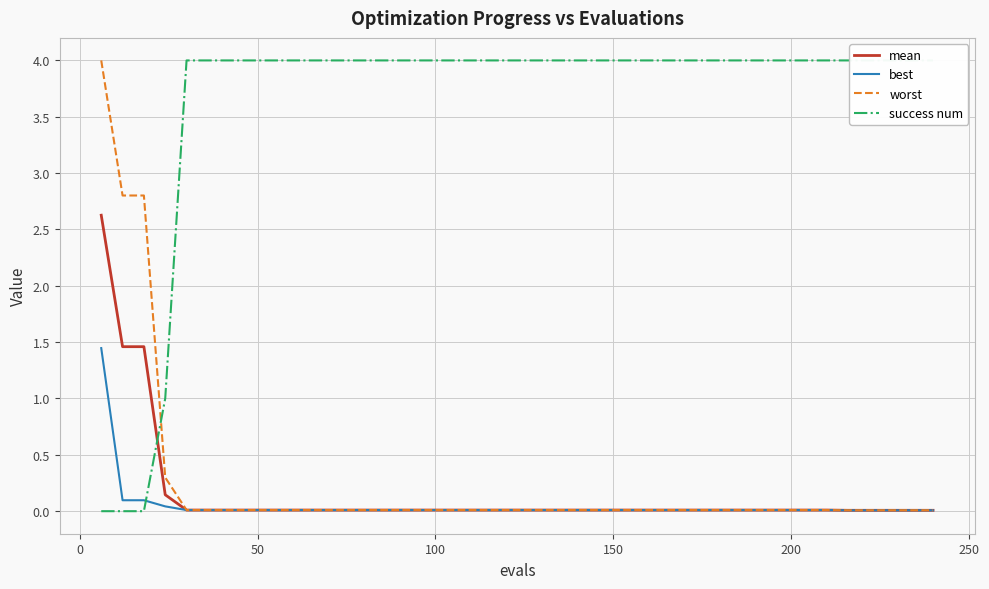

True or false: mean and best intersect in this chart.

False